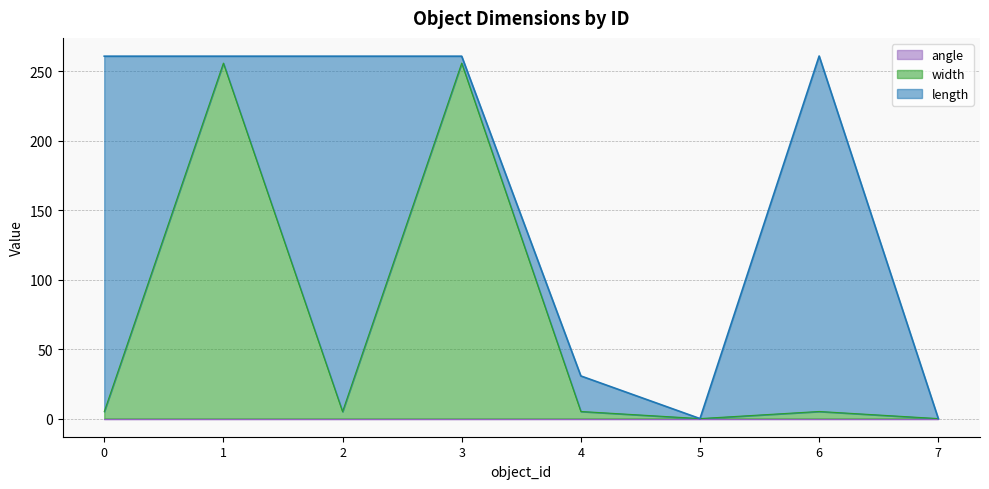

At 1, list the series in order from smallest to largest.

angle, length, width